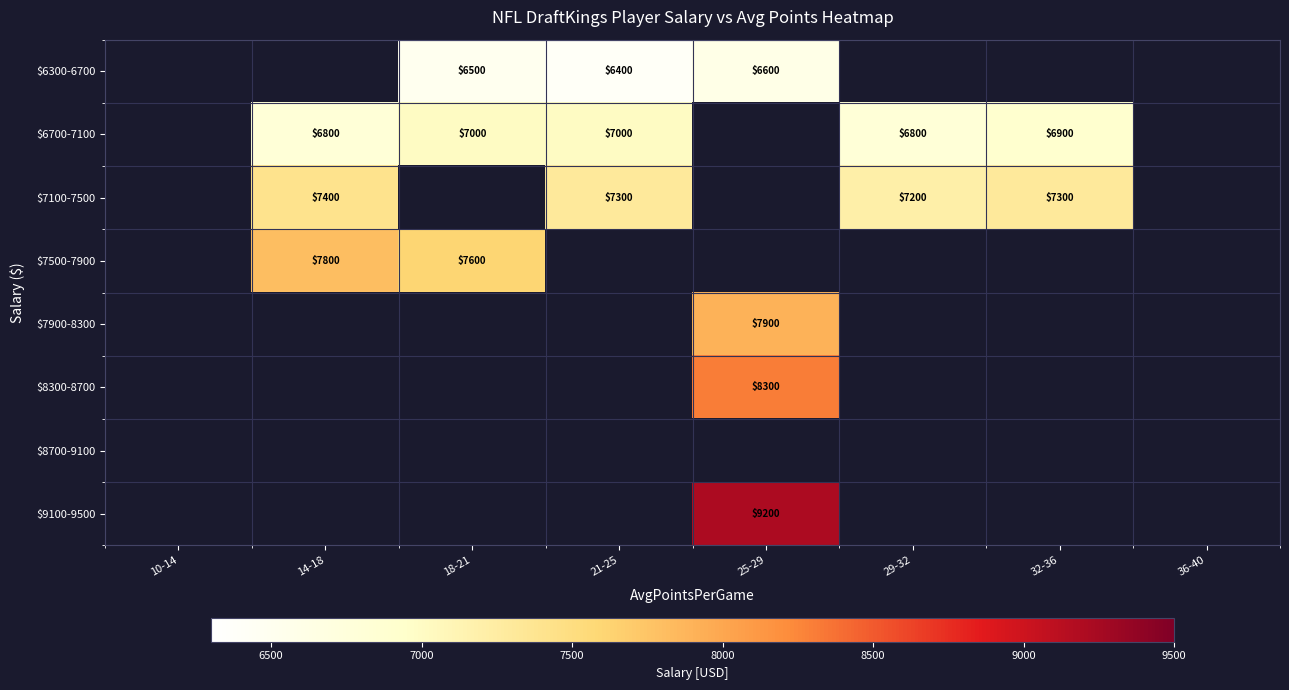

The $6300-6700 series shows 6500 at 18-21. True or false?

True